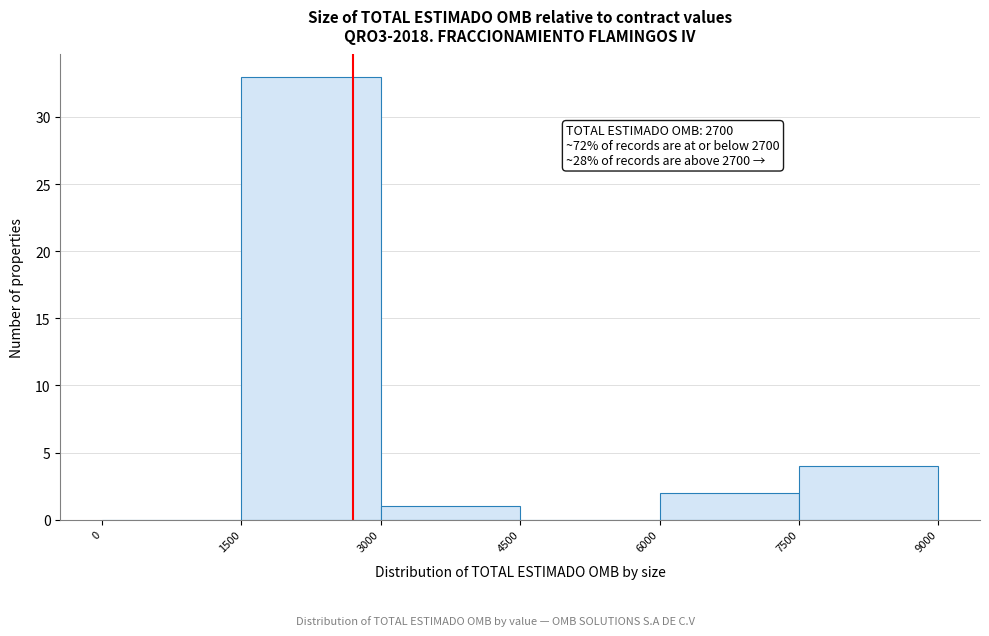

Which range on the x-axis has the tallest bar?

1500 to 3000